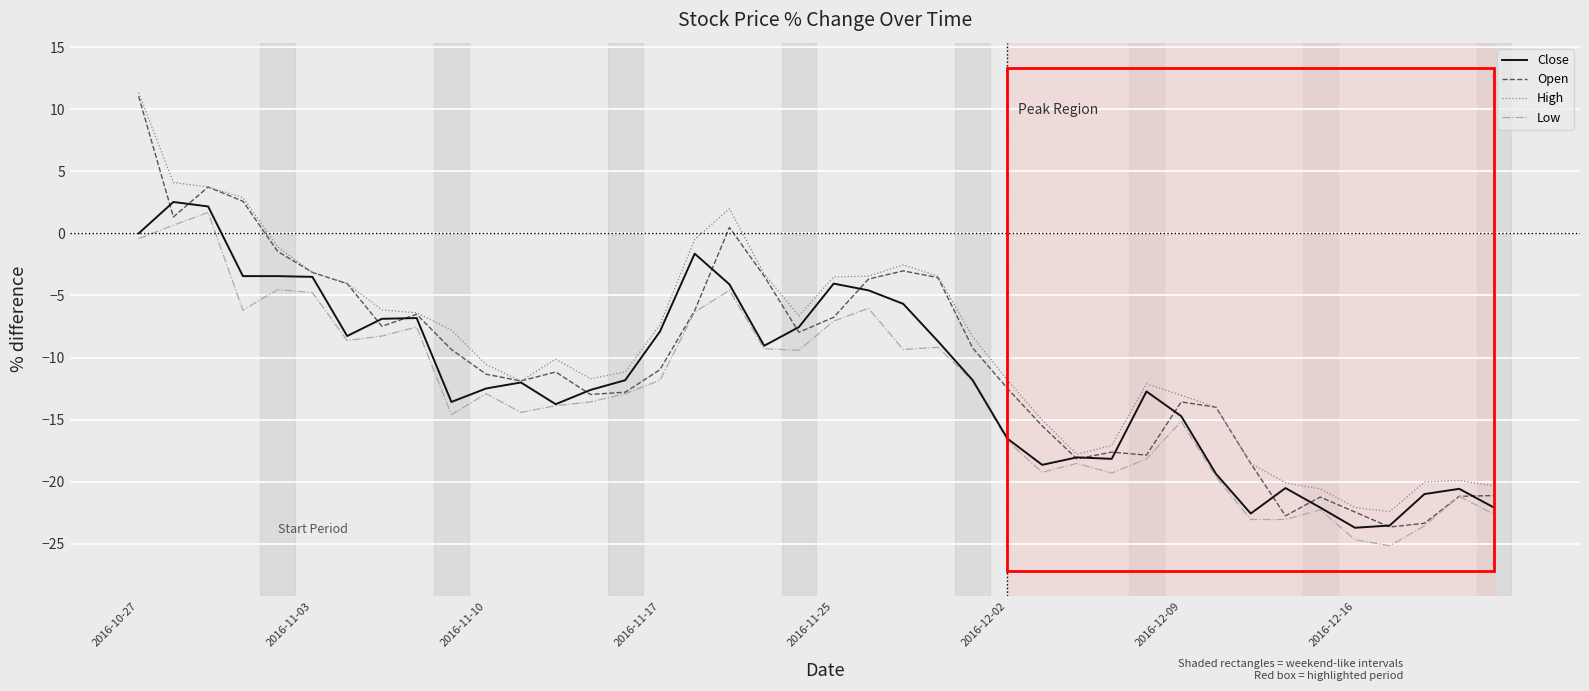

Which series has the widest spread of values?

Open